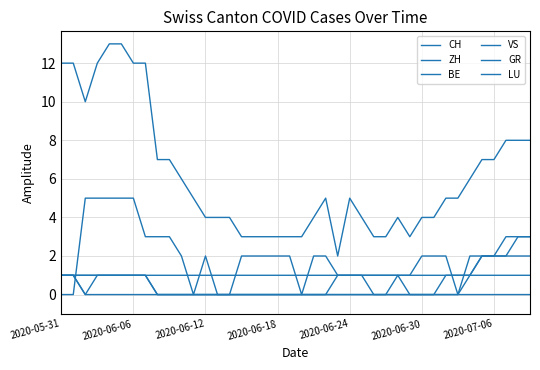

How many lines are shown in the chart?

6